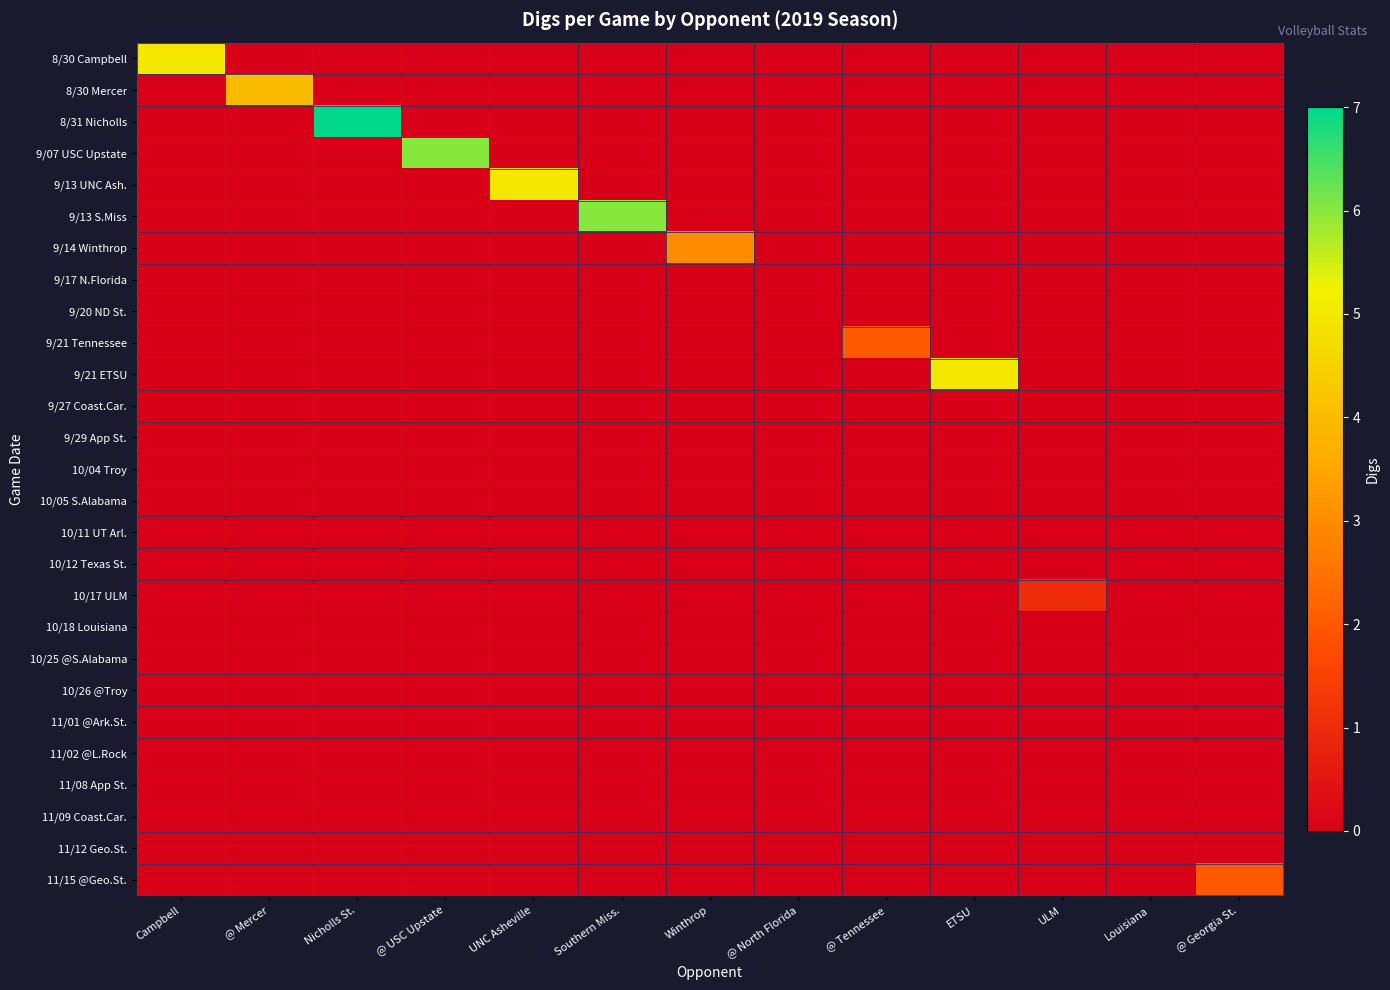

Between Winthrop and @ North Florida, which series saw the biggest shift?

9/14 Winthrop